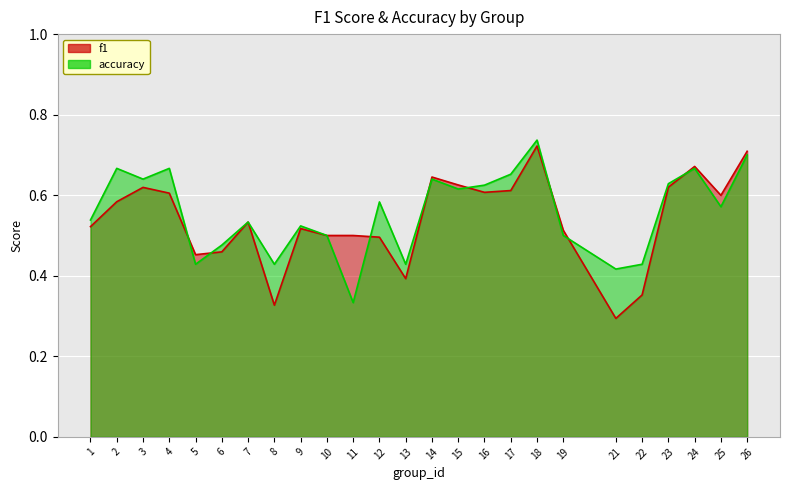

Reading left to right, transcribe all the data shown in this chart.

f1: 1=0.5	2=0.6	3=0.6	4=0.6	5=0.5	6=0.5	7=0.5	8=0.3	9=0.5	10=0.5	11=0.5	12=0.5	13=0.4	14=0.6	15=0.6	16=0.6	17=0.6	18=0.7	19=0.5	21=0.3	22=0.4	23=0.6	24=0.7	25=0.6	26=0.7
accuracy: 1=0.5	2=0.7	3=0.6	4=0.7	5=0.4	6=0.5	7=0.5	8=0.4	9=0.5	10=0.5	11=0.3	12=0.6	13=0.4	14=0.6	15=0.6	16=0.6	17=0.7	18=0.7	19=0.5	21=0.4	22=0.4	23=0.6	24=0.7	25=0.6	26=0.7